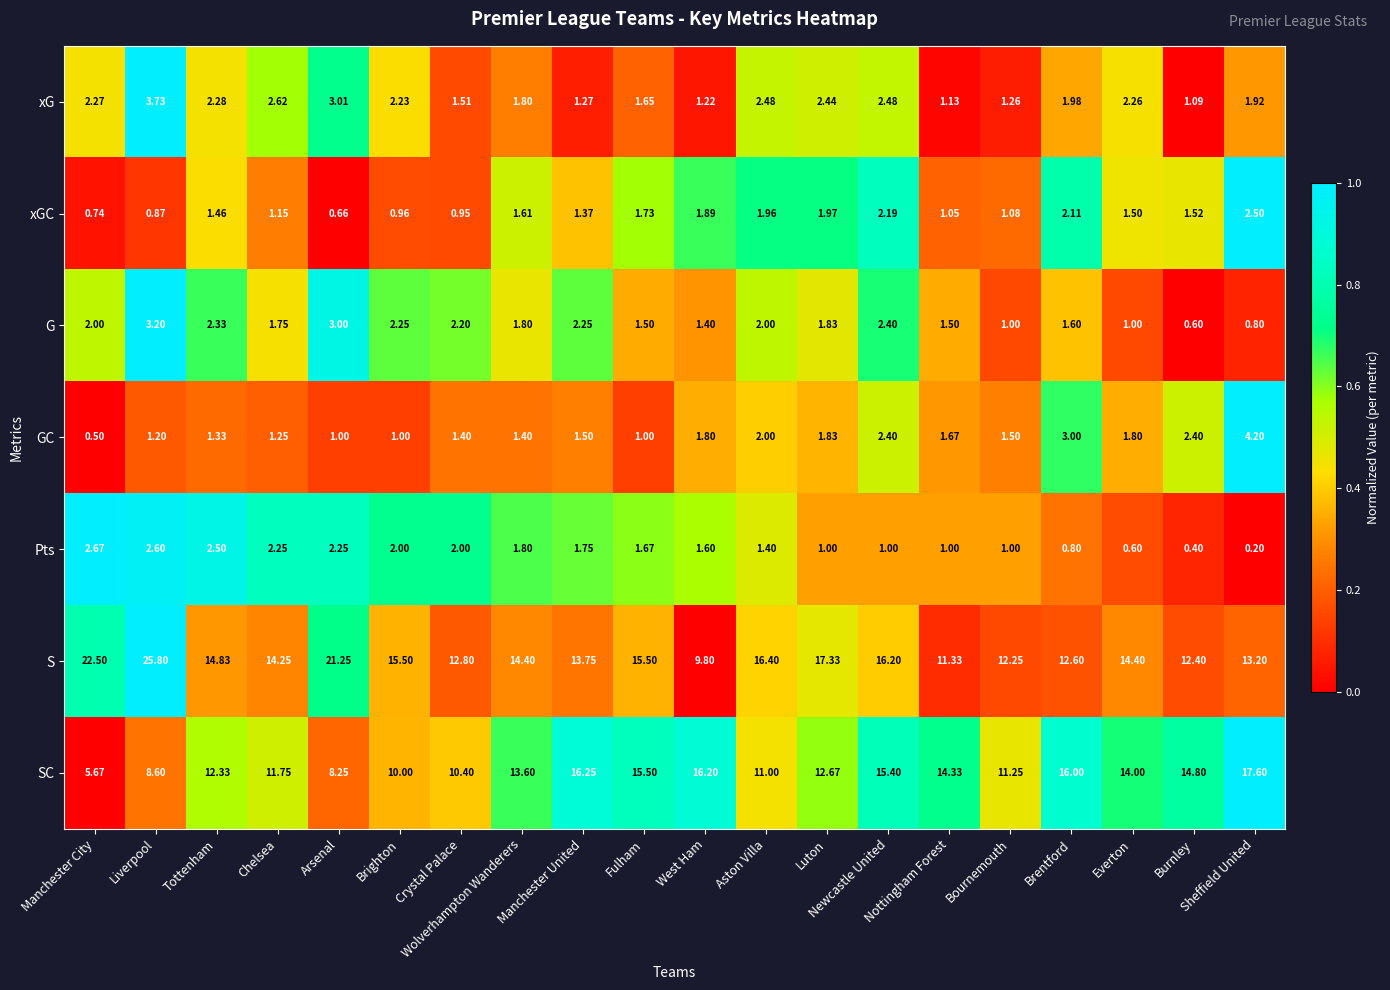

Which series has the largest total across all categories?

S